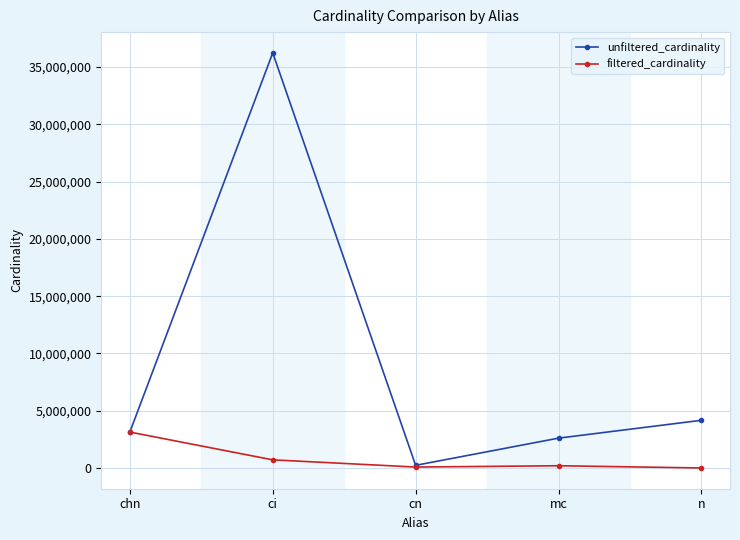

The filtered_cardinality series shows 198519 at mc. True or false?

True